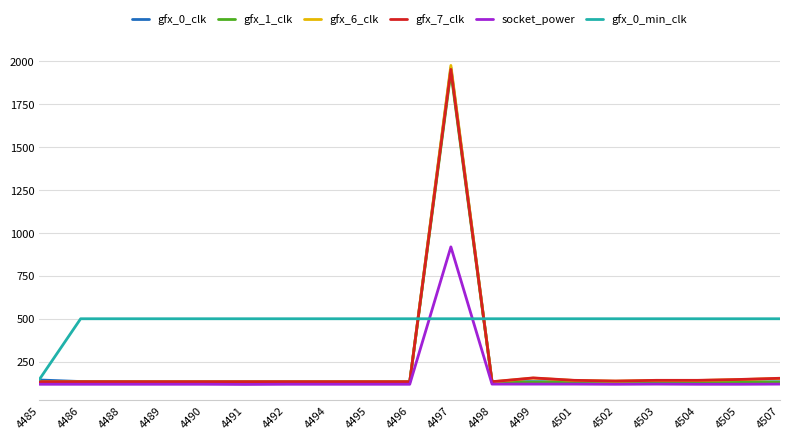

At which category does the chart reach its peak across all series?

4497